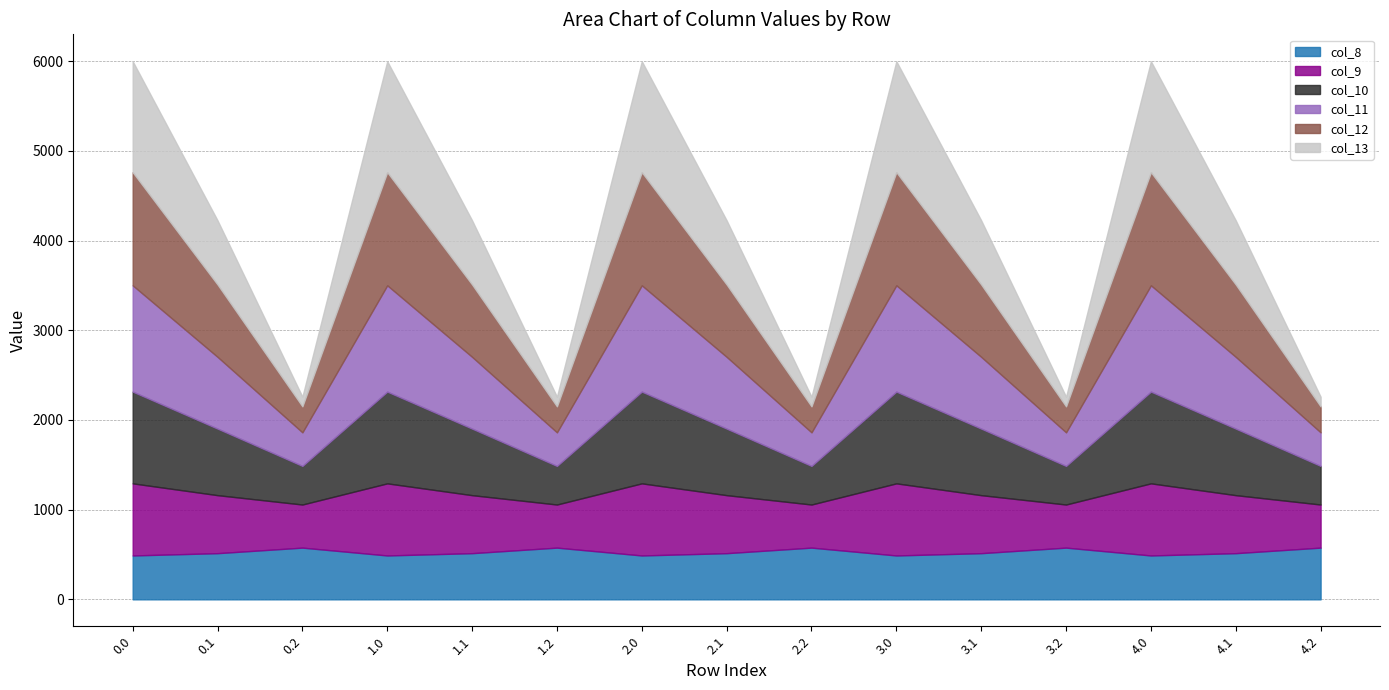

What is the difference between the maximum and minimum values in the col_10 series?

592.6